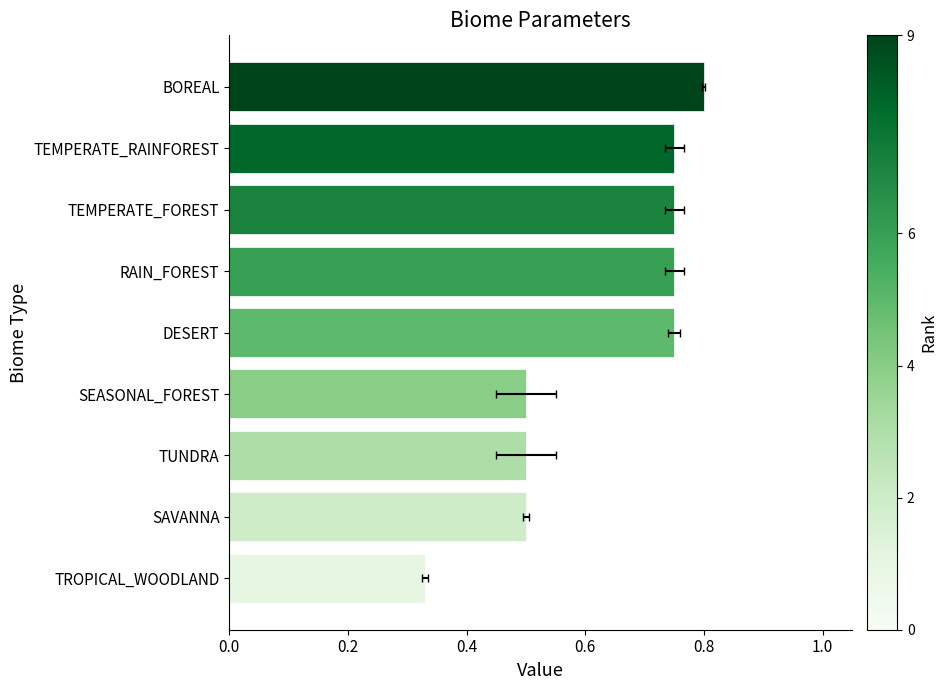

Between SEASONAL_FOREST and BOREAL, which is larger?

BOREAL